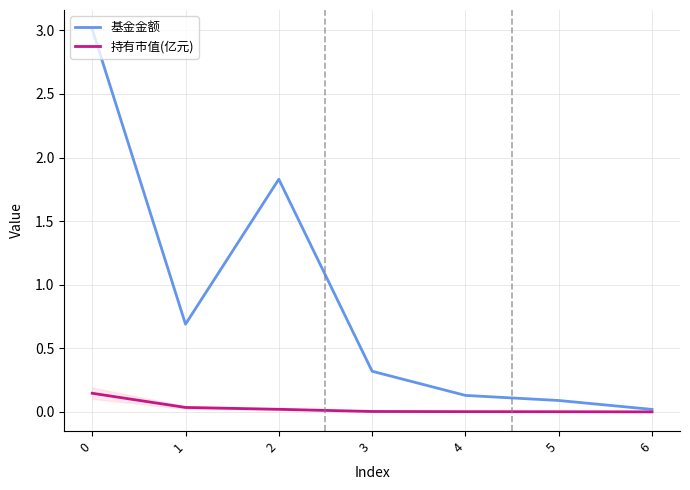

Which series has the largest total across all categories?

基金金额